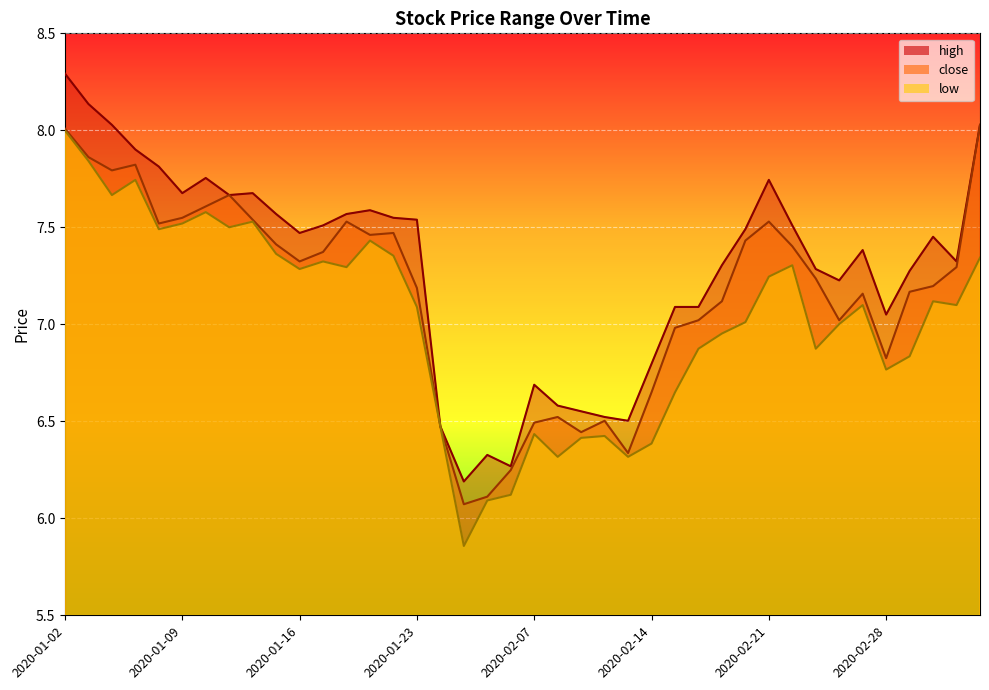

Which category has the highest value across all series?

2020-01-02